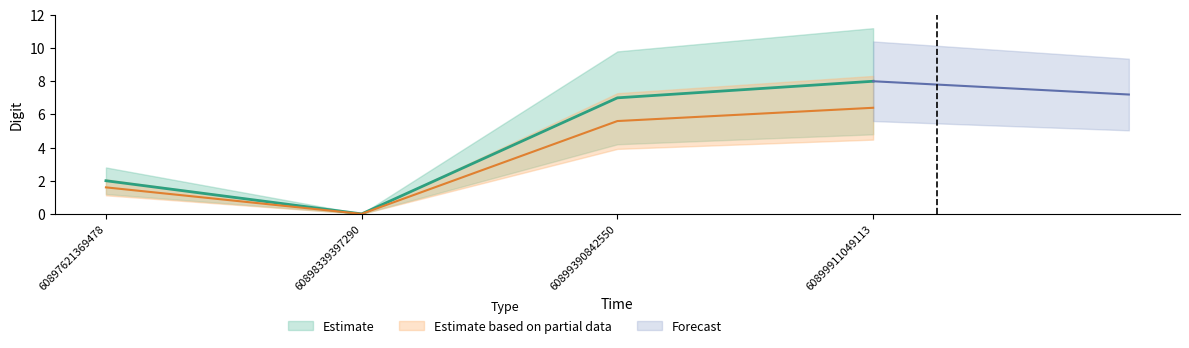

List the labels in order of value, smallest first.

60898339397290, 60897621369478, 60899390842550, 60899911049113